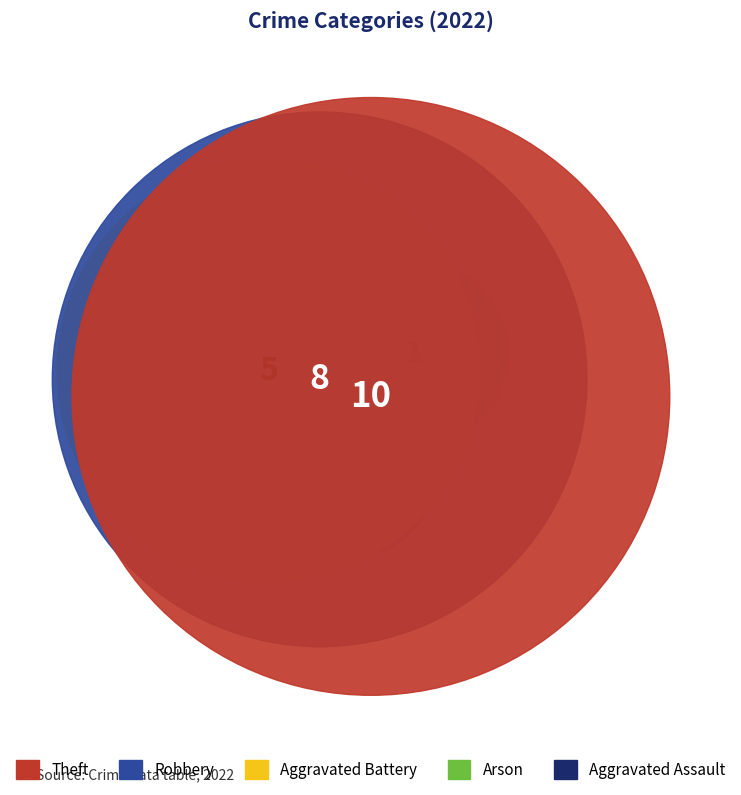

Count the number of slices in the pie.

5